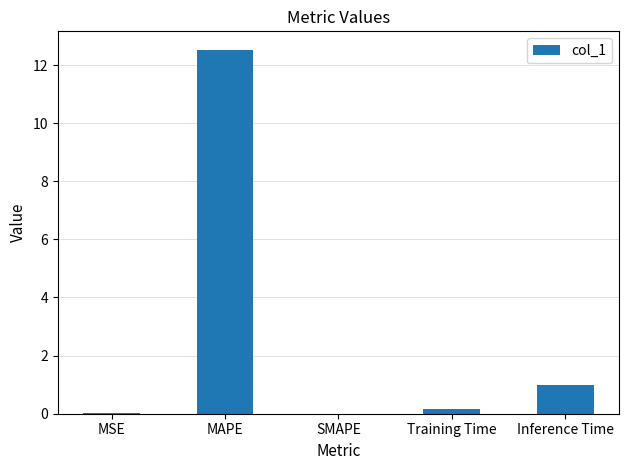

At which label is the value closest to 6?

Inference Time